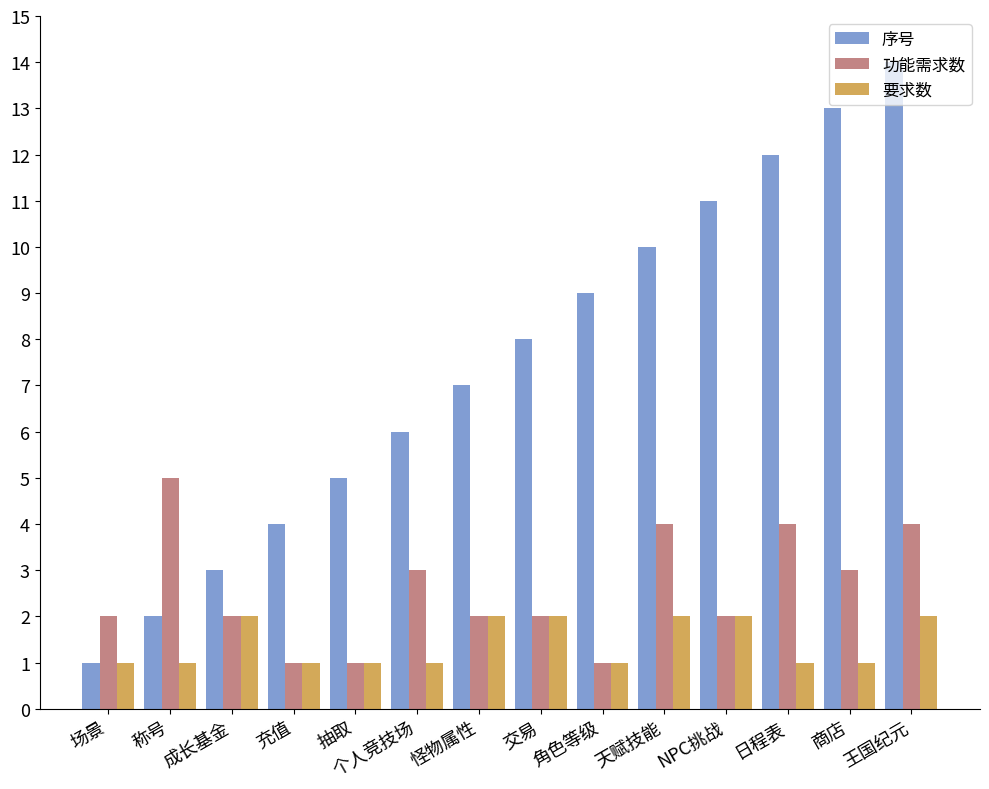

Reading left to right, list all the values displayed in this chart.

序号: 场景=1	称号=2	成长基金=3	充值=4	抽取=5	个人竞技场=6	怪物属性=7	交易=8	角色等级=9	天赋技能=10	NPC挑战=11	日程表=12	商店=13	王国纪元=14
功能需求数: 场景=2	称号=5	成长基金=2	充值=1	抽取=1	个人竞技场=3	怪物属性=2	交易=2	角色等级=1	天赋技能=4	NPC挑战=2	日程表=4	商店=3	王国纪元=4
要求数: 场景=1	称号=1	成长基金=2	充值=1	抽取=1	个人竞技场=1	怪物属性=2	交易=2	角色等级=1	天赋技能=2	NPC挑战=2	日程表=1	商店=1	王国纪元=2